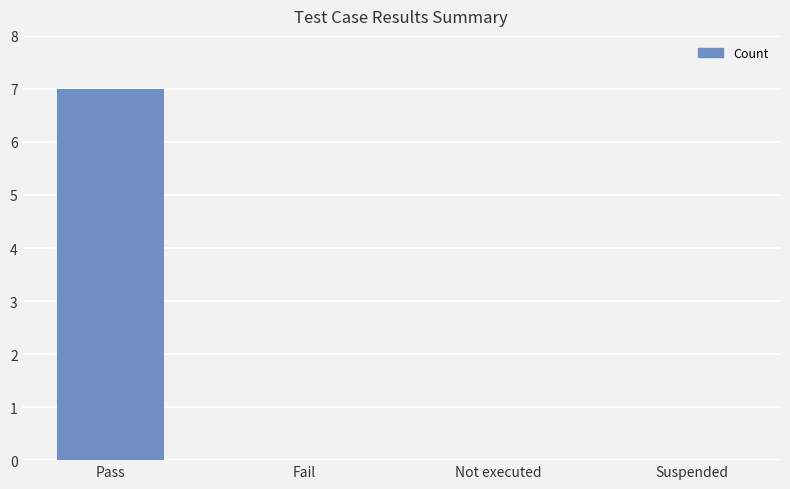

What is the change in value from Pass to Not executed?

-7